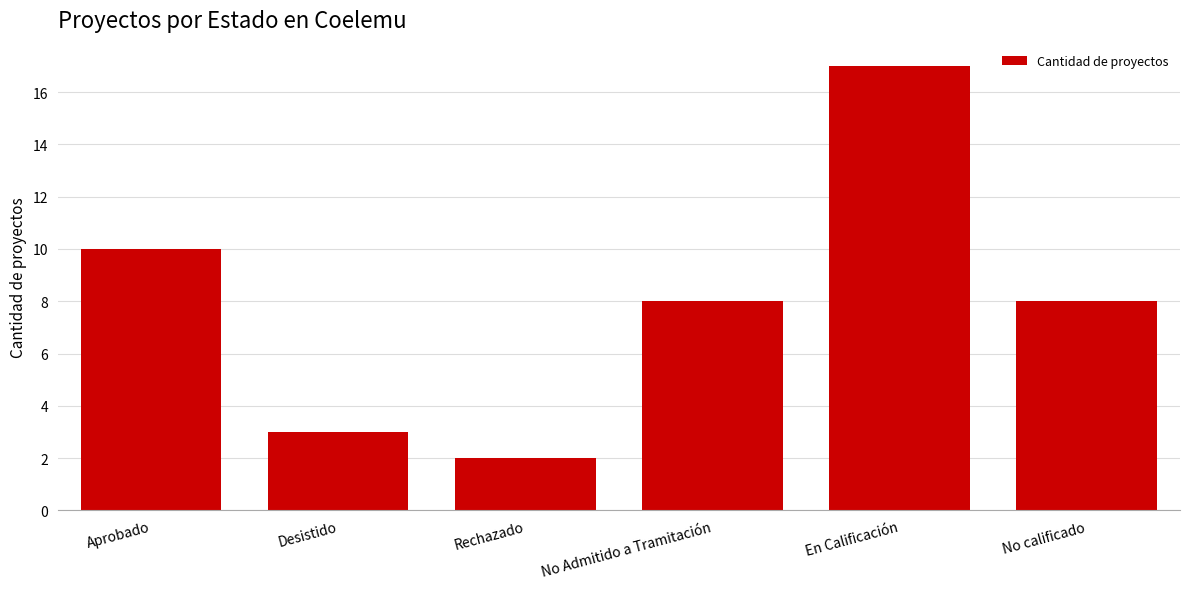

How many bars are there in total?

6